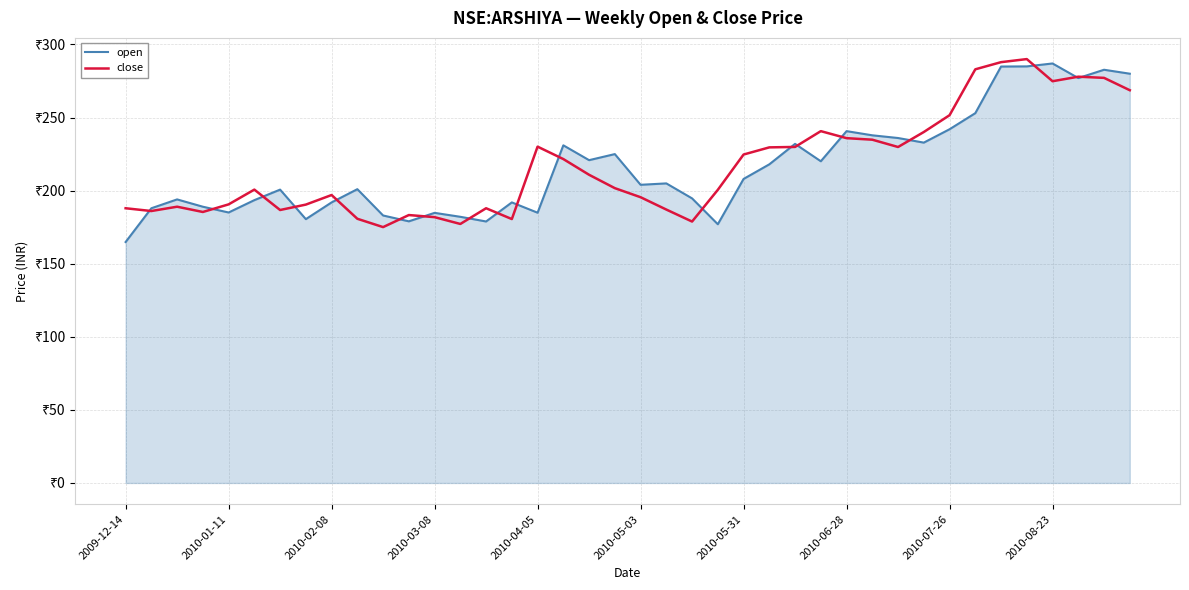

Is this an area chart (filled region under the line)?

Yes